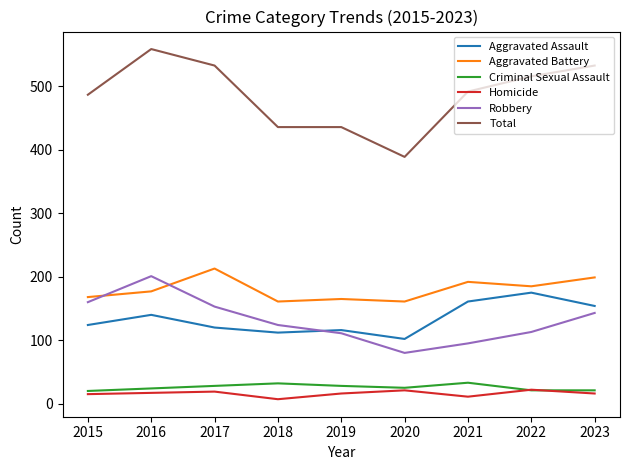

At 2015, list the series in order from smallest to largest.

Homicide, Criminal Sexual Assault, Aggravated Assault, Robbery, Aggravated Battery, Total